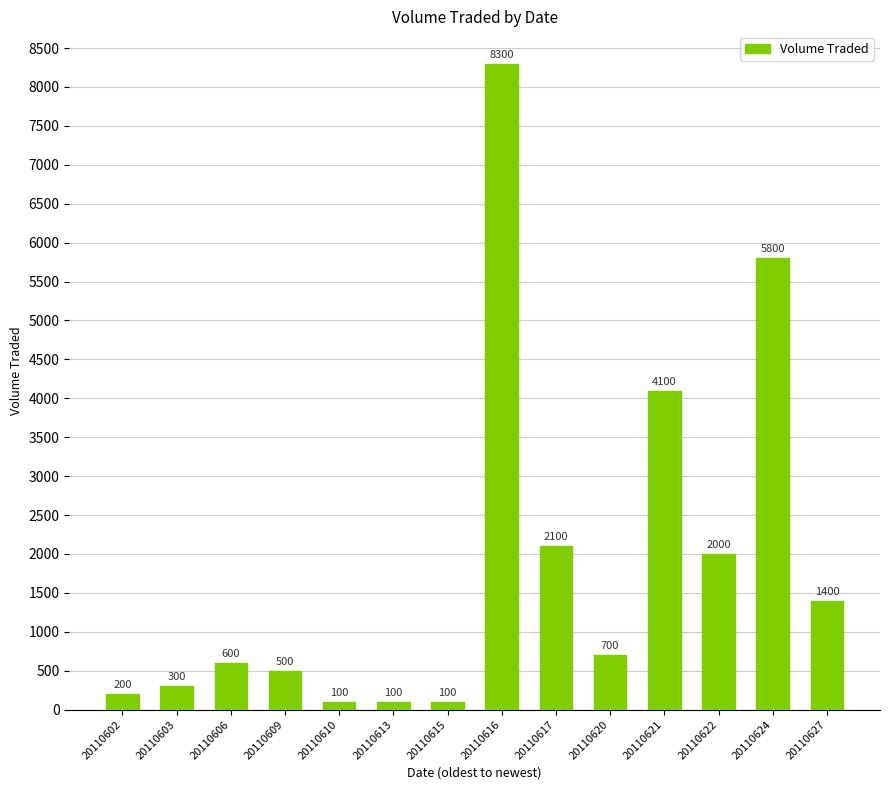

Reading left to right, list all the values displayed in this chart.

20110602=200	20110603=300	20110606=600	20110609=500	20110610=100	20110613=100	20110615=100	20110616=8300	20110617=2100	20110620=700	20110621=4100	20110622=2000	20110624=5800	20110627=1400